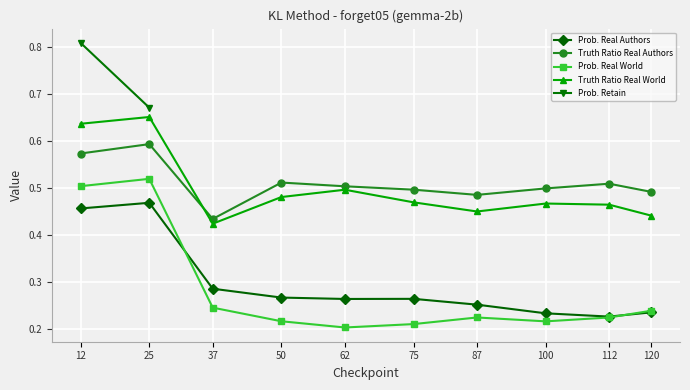

How many intersections are there between Truth Ratio Real Authors and Truth Ratio Real World?

1